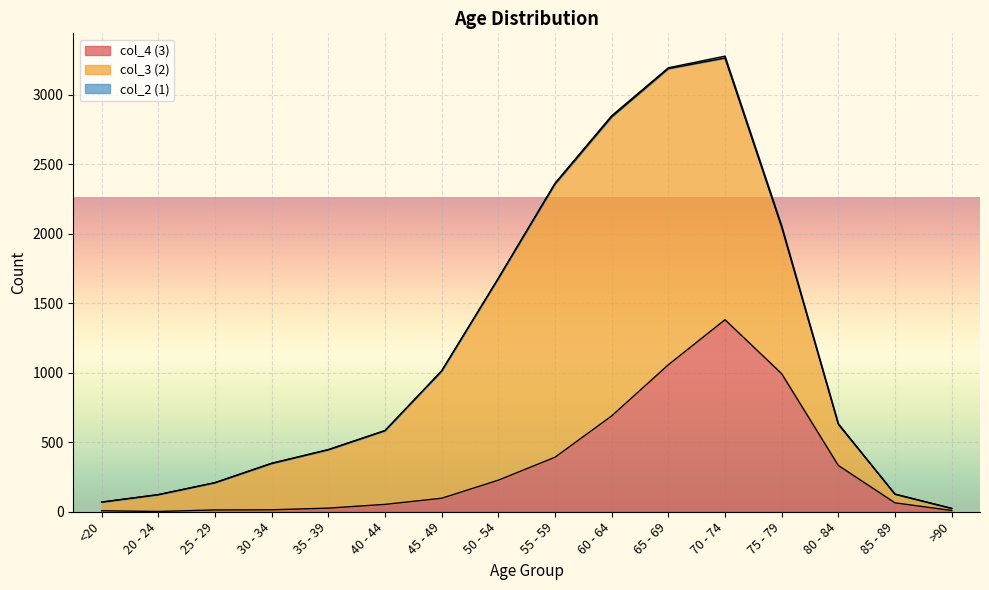

What are all the series names shown in the legend?

col_4 (3), col_3 (2), col_2 (1)